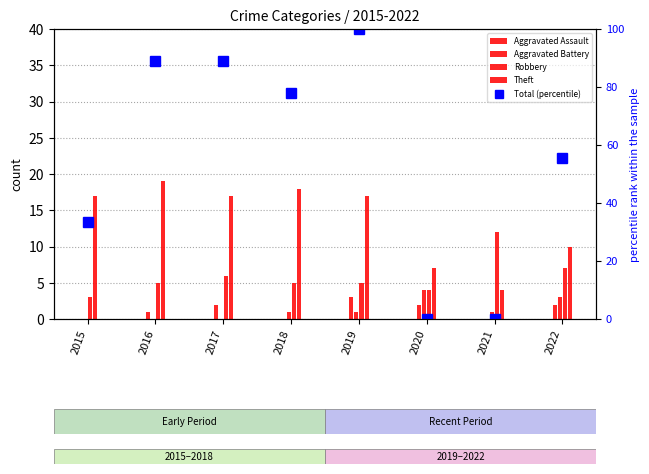

Count the Aggravated Assault values in the range 0 to 2.

7